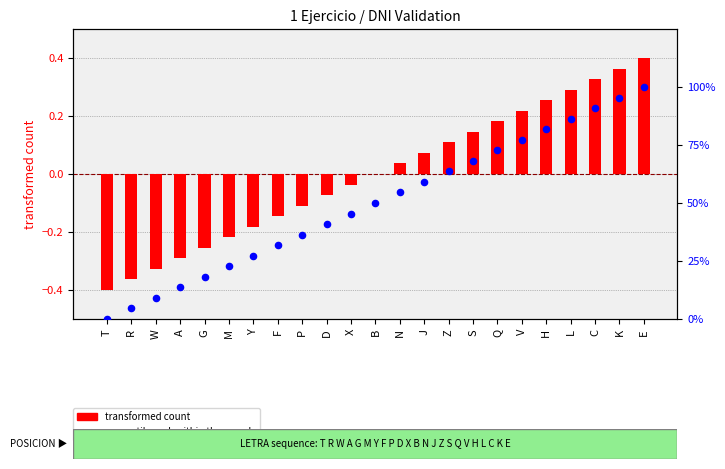

At which category is the sum across all series the highest?

E